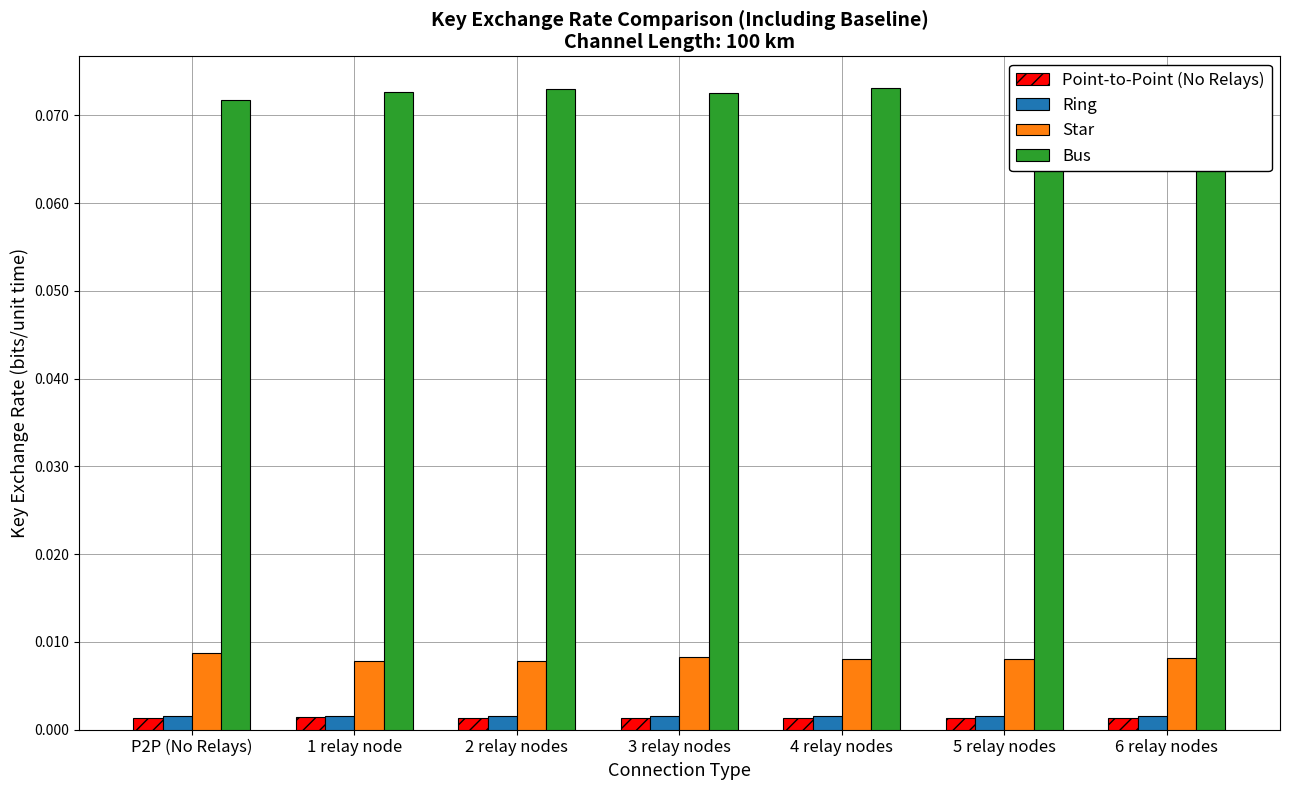

At which label is Ring closest to 0?

5 relay nodes